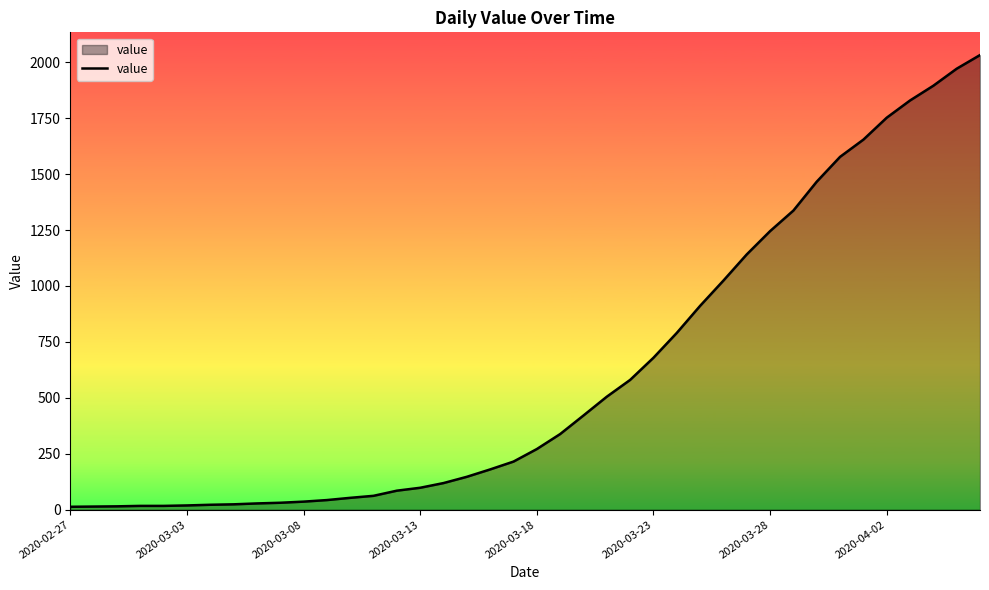

What is the difference between the maximum and minimum values?

2019